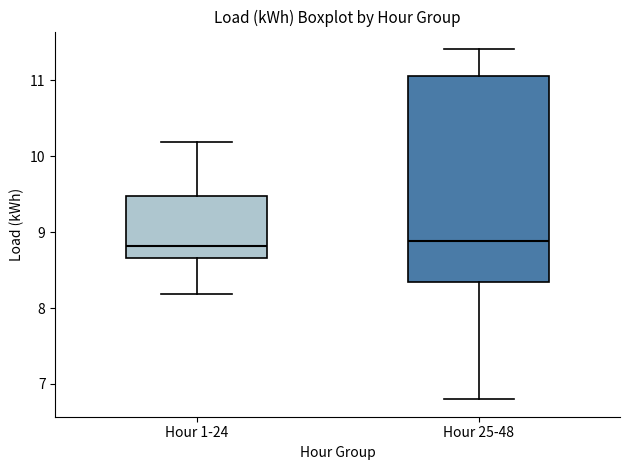

Where is the lower edge of the box for Hour 25-48 on the y-axis? The values are not printed on the chart, so give them approximately, as read against the axis.

8.3